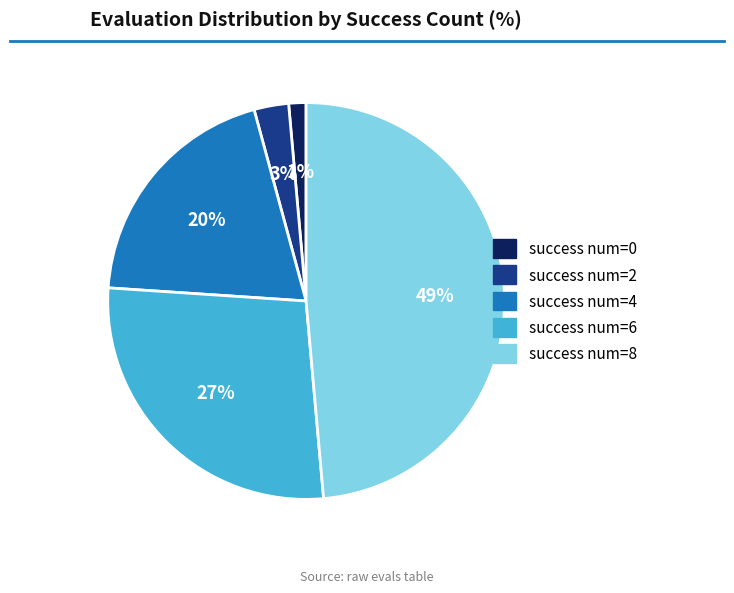

Is there a majority slice in this chart?

No